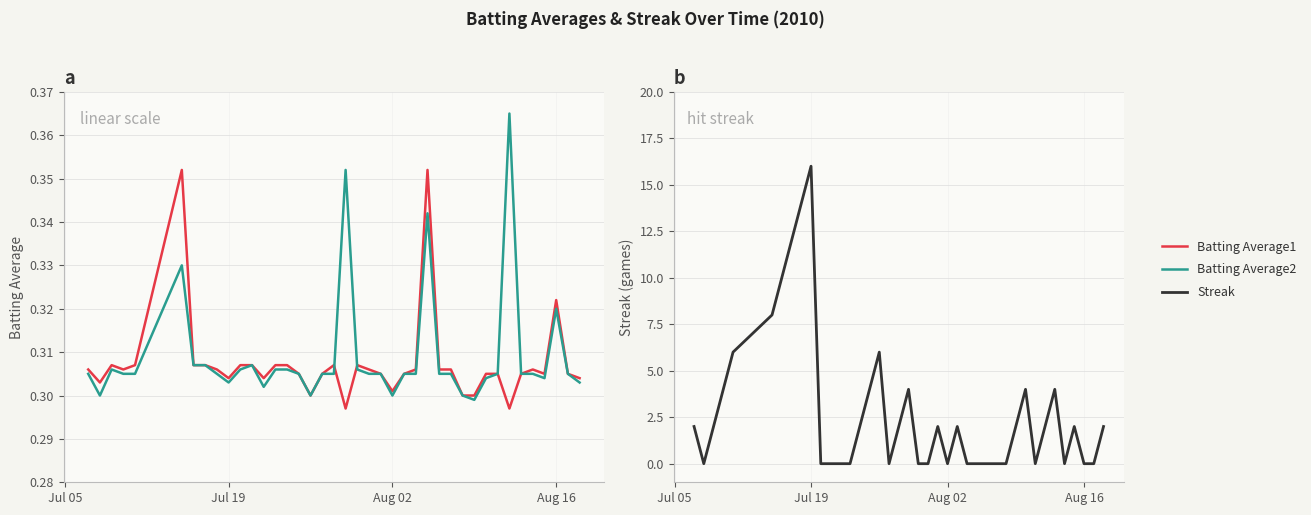

What is the greatest value displayed?

16.0